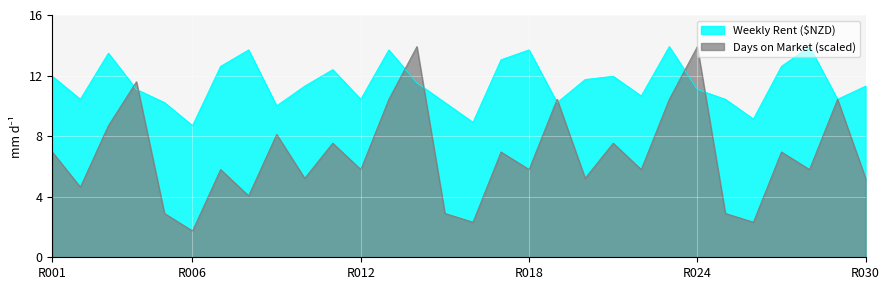

How many data points does each series have?

30